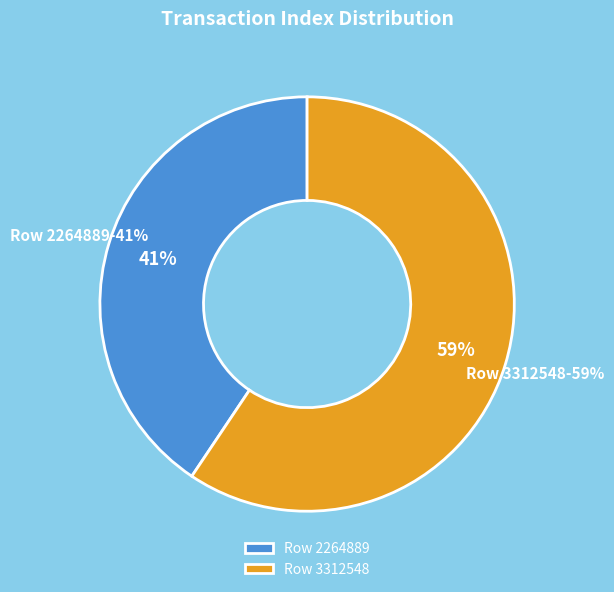

To the nearest percent, what is the combined percentage of Row 2264889 and Row 3312548?

100%